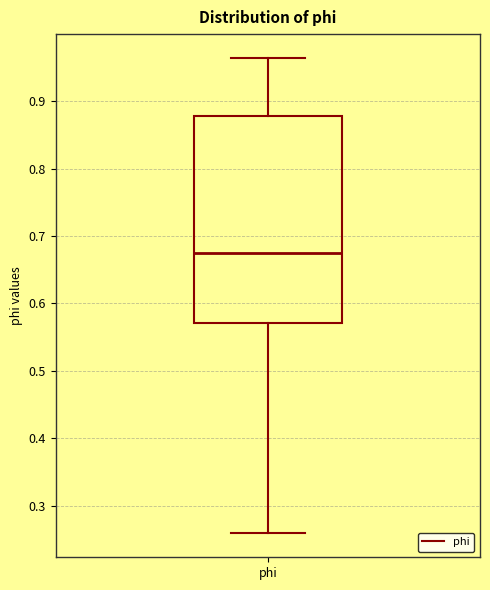

Transcribe this box plot: give where the median line is, the range the box spans, and where the two whiskers end, as read against the y-axis. The values are not printed on the chart, so give them approximately, as read against the axis.

median 0.68, box 0.57 to 0.88, whiskers 0.26 to 0.96